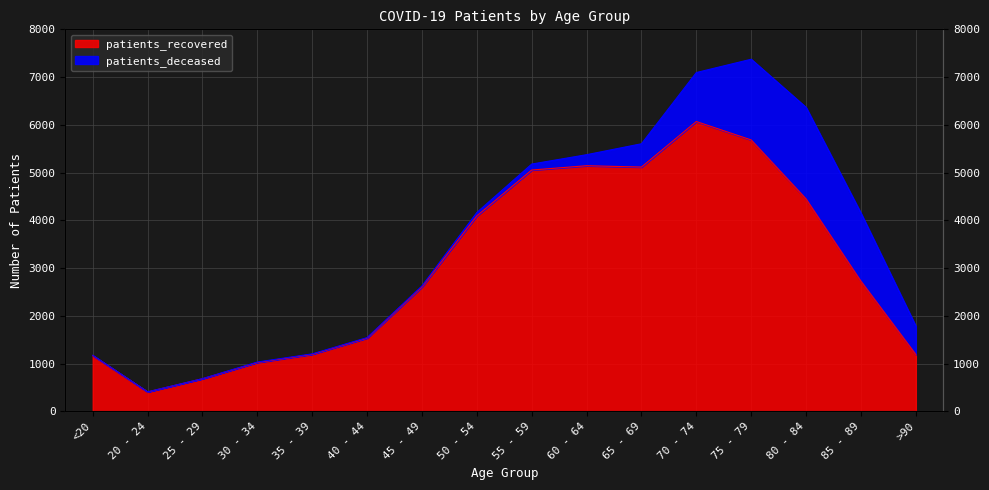

What is the average value?

3007